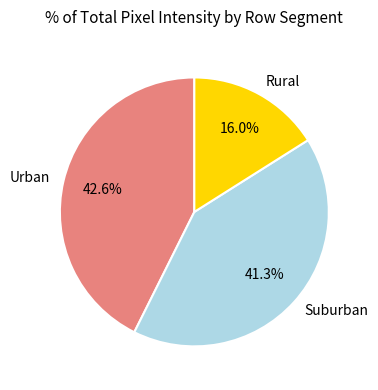

Which category has the smallest portion of the pie?

Rural